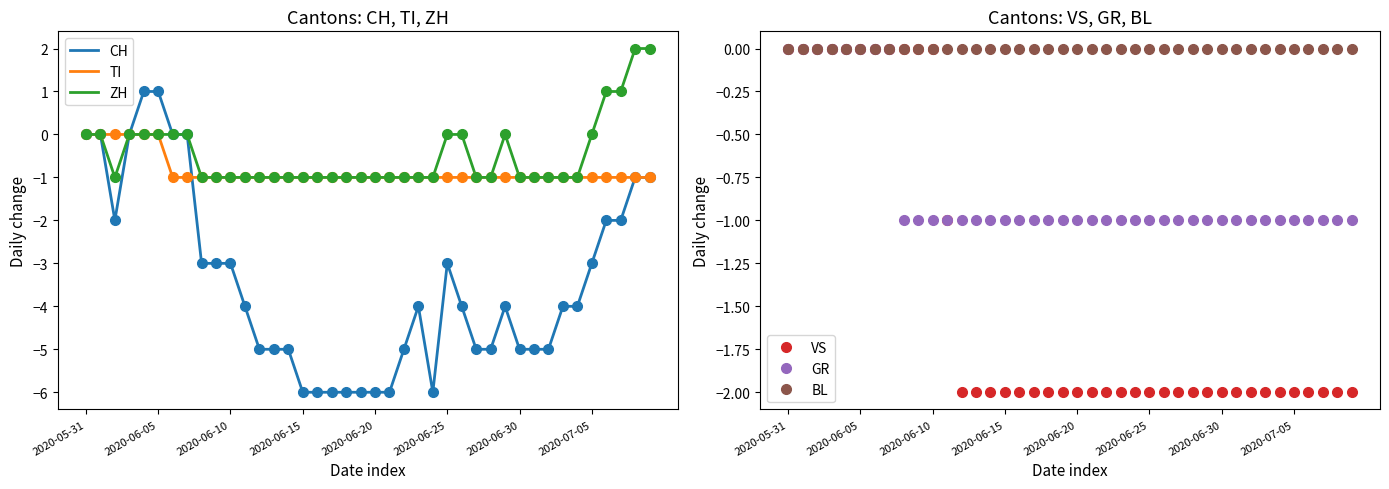

Which series has the largest range (max minus min)?

CH